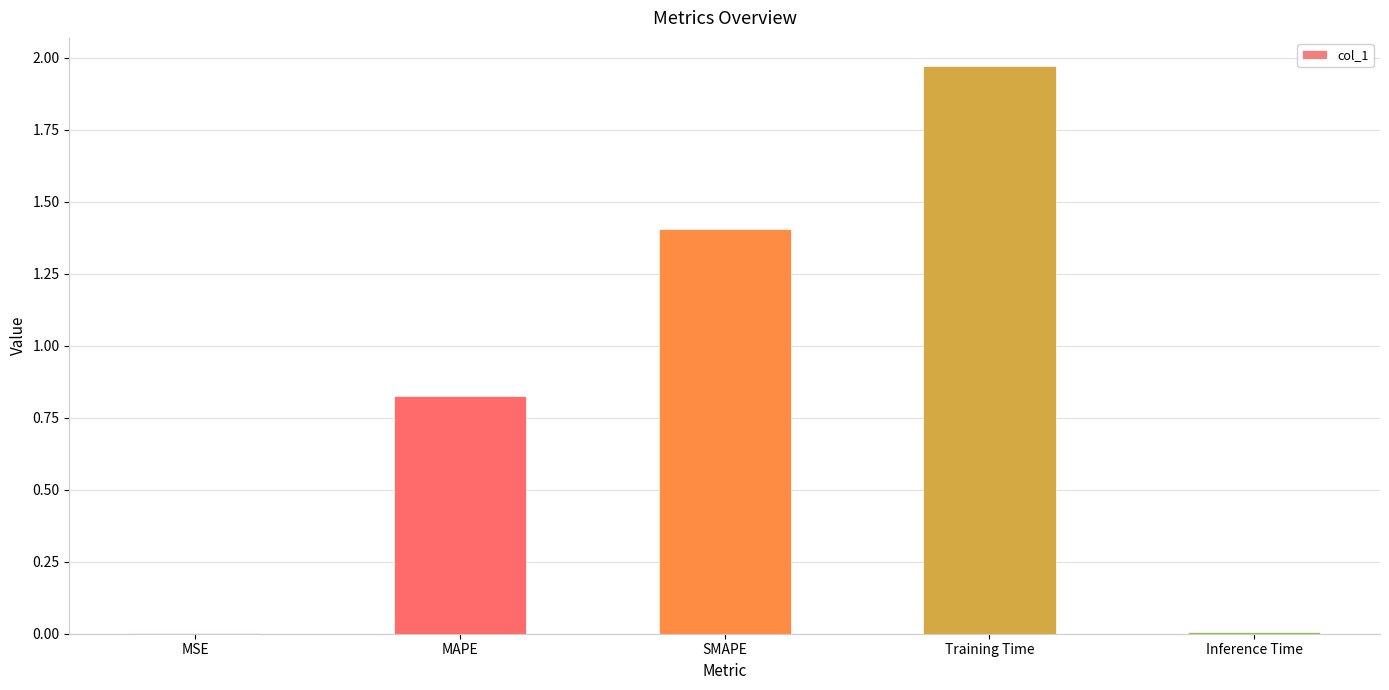

The value at SMAPE is 1.4. True or false?

True